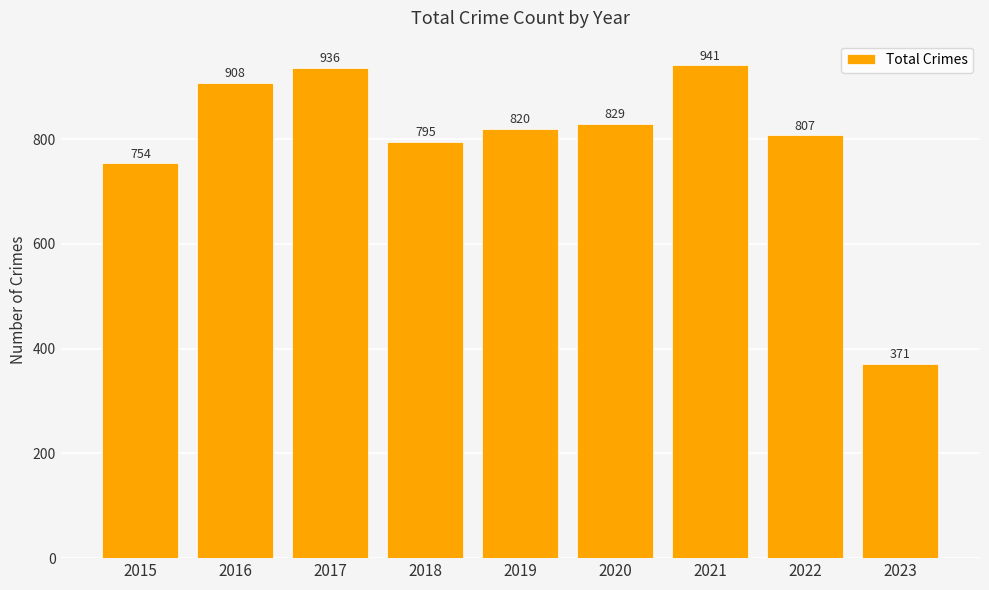

How many bars are there in total?

9